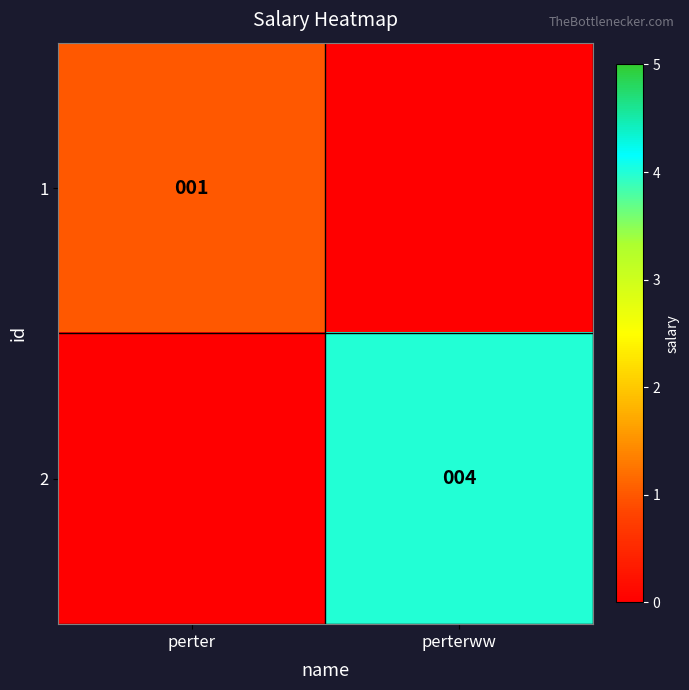

What is the sum of all 2 values?

4